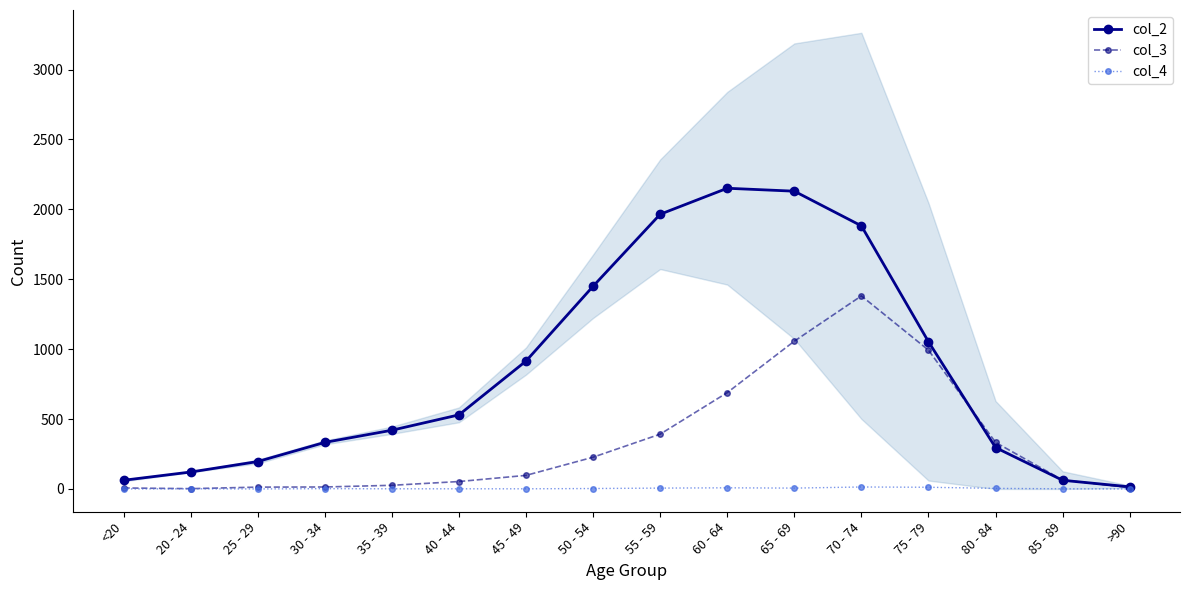

Reading left to right, list all the values displayed in this chart.

col_2: <20=62	20 - 24=121	25 - 29=196	30 - 34=333	35 - 39=420	40 - 44=530	45 - 49=915	50 - 54=1450	55 - 59=1965	60 - 64=2151	65 - 69=2130	70 - 74=1882	75 - 79=1053	80 - 84=296	85 - 89=62	>90=15
col_3: <20=7	20 - 24=2	25 - 29=13	30 - 34=14	35 - 39=26	40 - 44=53	45 - 49=97	50 - 54=227	55 - 59=392	60 - 64=689	65 - 69=1057	70 - 74=1381	75 - 79=993	80 - 84=333	85 - 89=64	>90=9
col_4: <20=0	20 - 24=1	25 - 29=0	30 - 34=2	35 - 39=1	40 - 44=1	45 - 49=1	50 - 54=3	55 - 59=6	60 - 64=8	65 - 69=6	70 - 74=14	75 - 79=12	80 - 84=4	85 - 89=1	>90=0